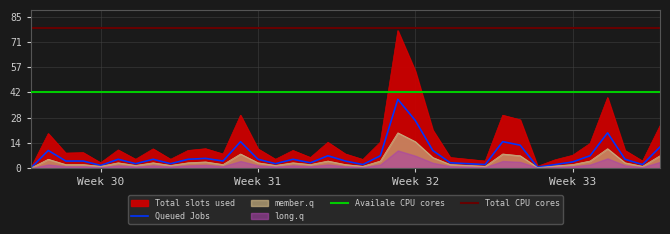

At which category is the sum across all series the highest?

21